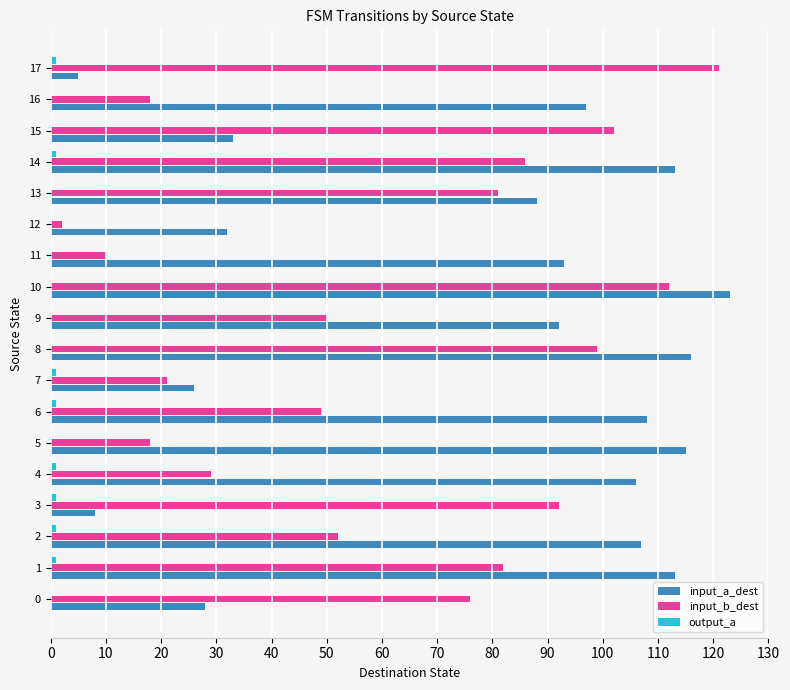

At which category is the sum across all series the highest?

10